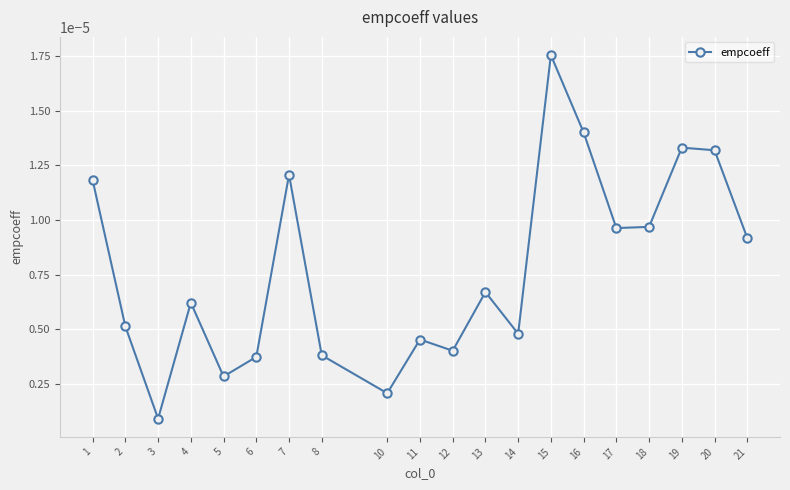

Is this an area chart (filled region under the line)?

No